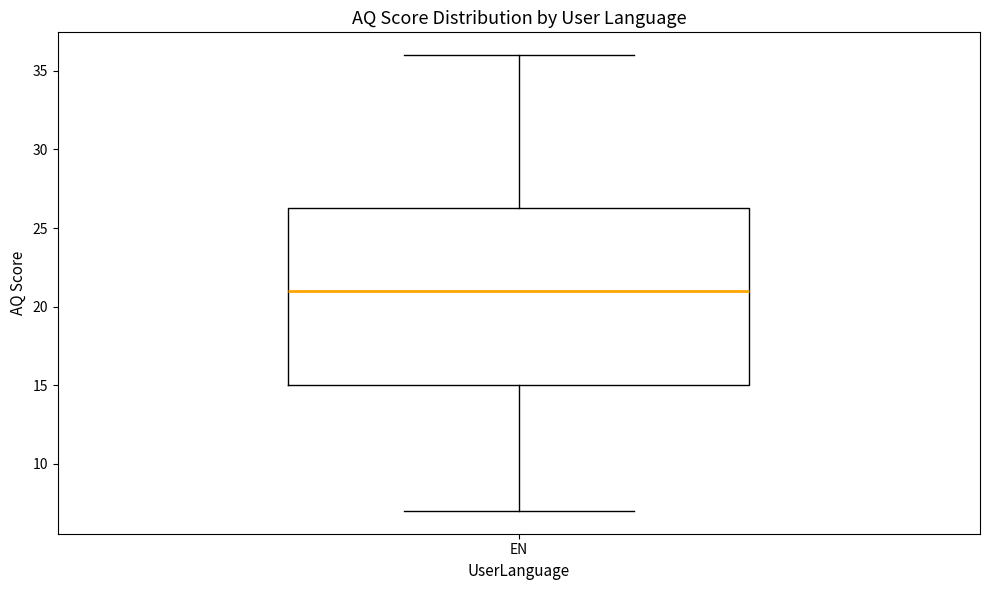

Read this box plot against the y-axis: the position of the median line, the range covered by the box, and the ends of both whiskers. The values are not printed on the chart, so give them approximately, as read against the axis.

median 21.0, box 15.0 to 26.5, whiskers 7.0 to 36.0